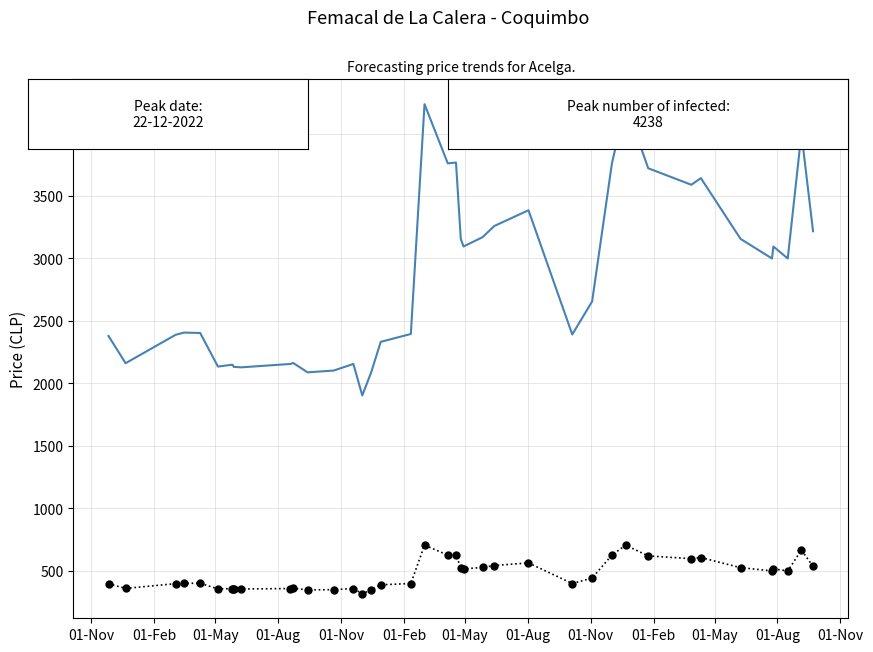

List the series in order of their peak value, highest first.

Precio promedio ponderado - forecast, Precio $/Kg - Observed